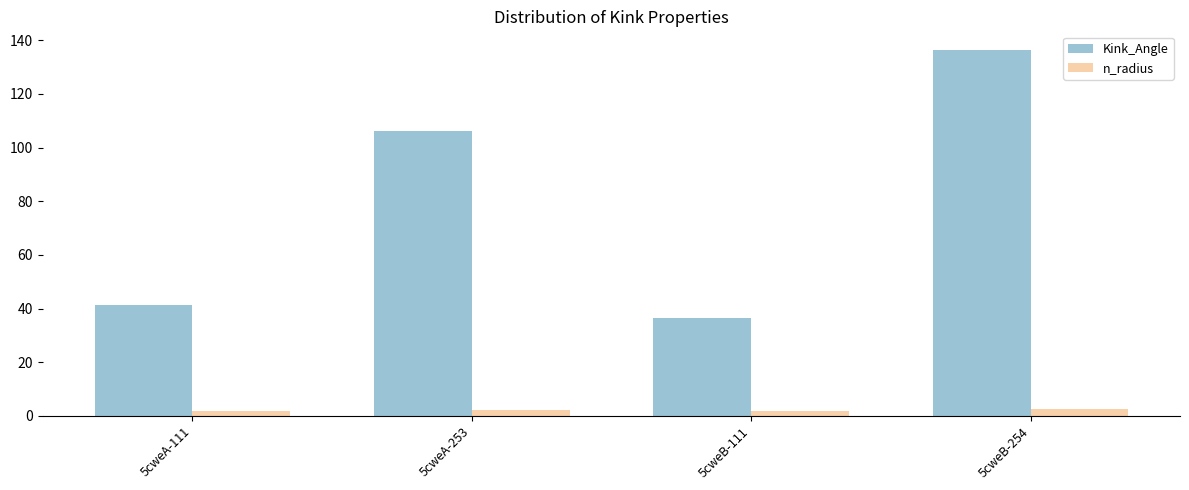

How many bars are there in each group?

2